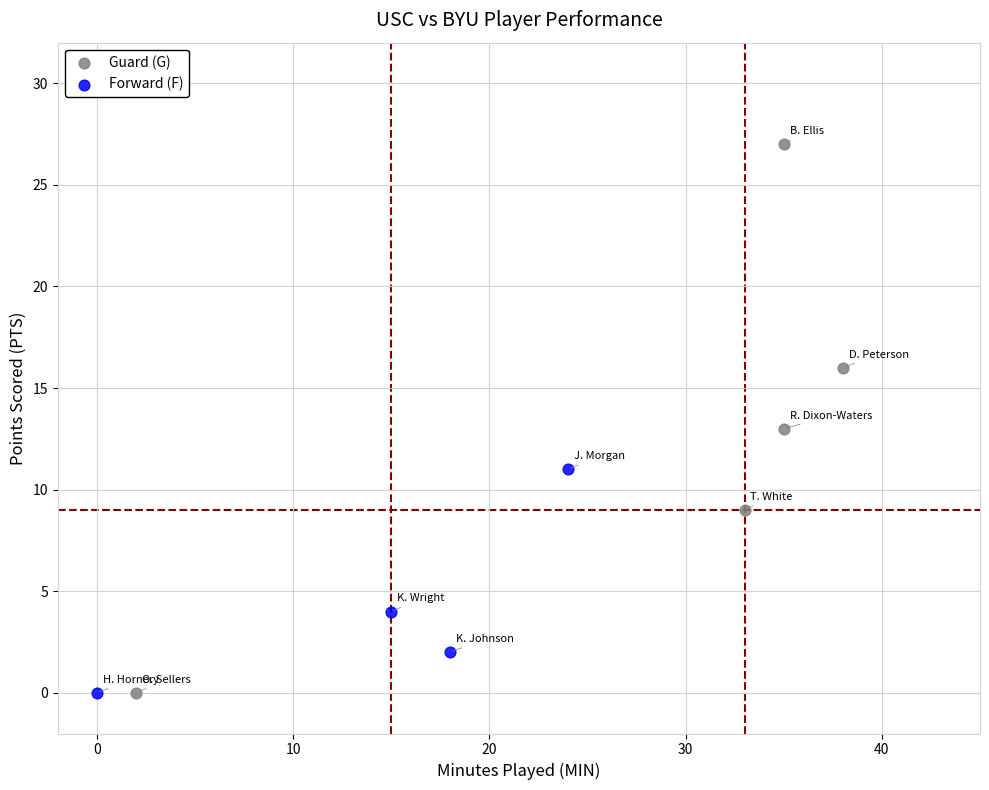

Which series has the largest Y range (max minus min)?

Guard (G)